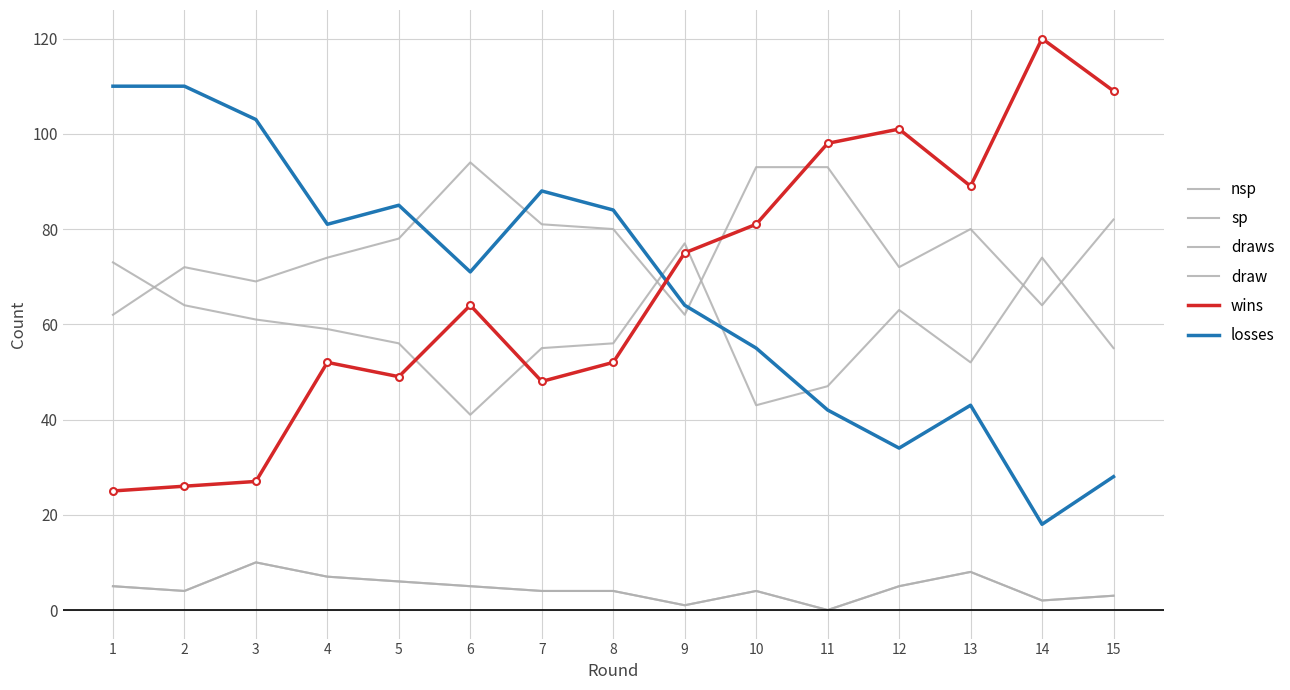

What is the total value across all series at 2?

280